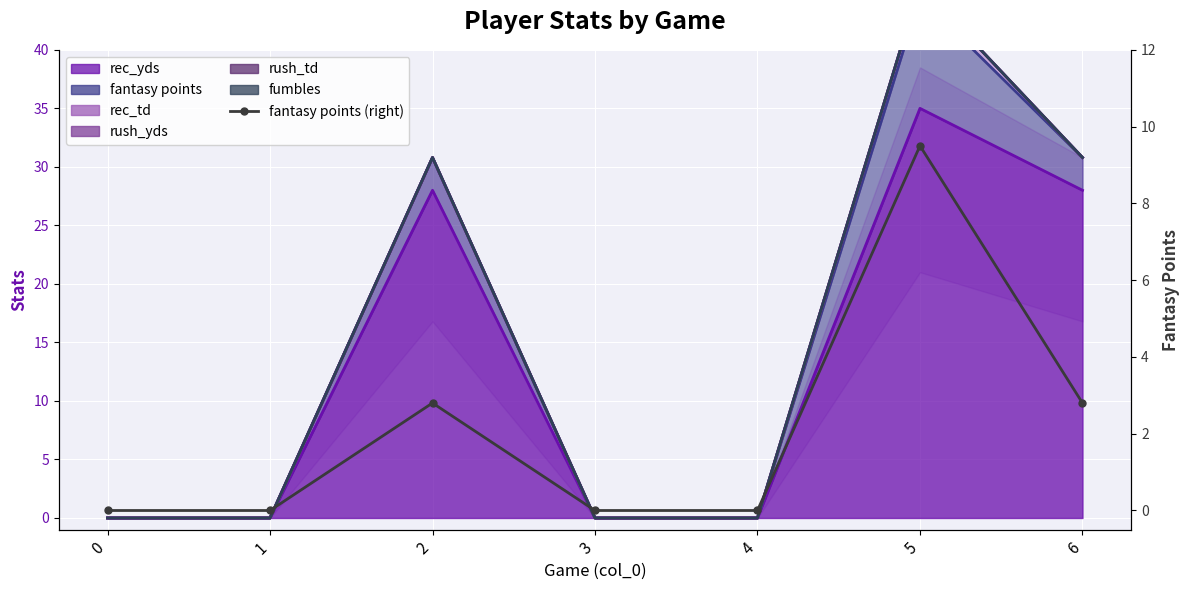

List the labels in order of value, smallest first.

0, 1, 3, 4, 2, 6, 5